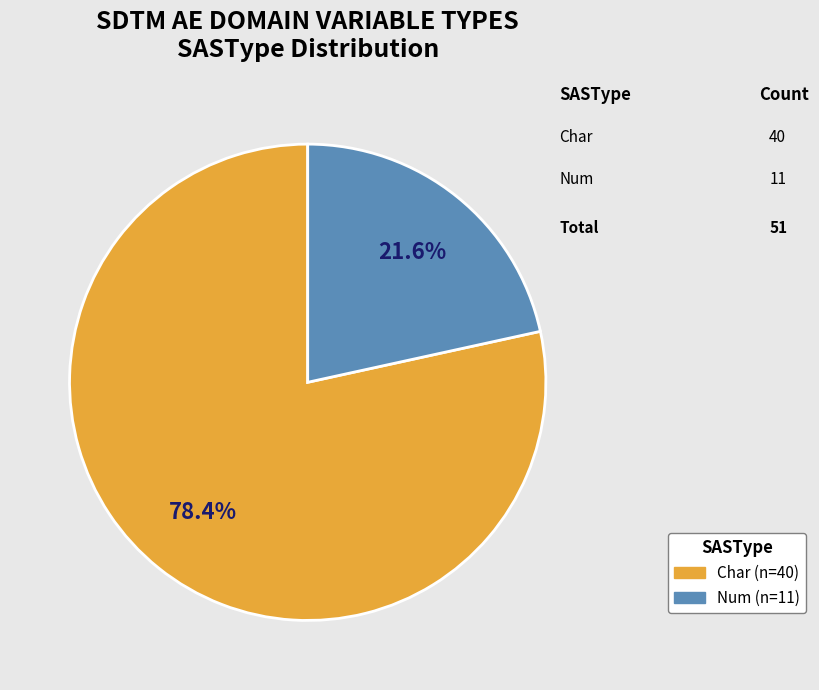

To the nearest percent, what portion does Char represent?

78%